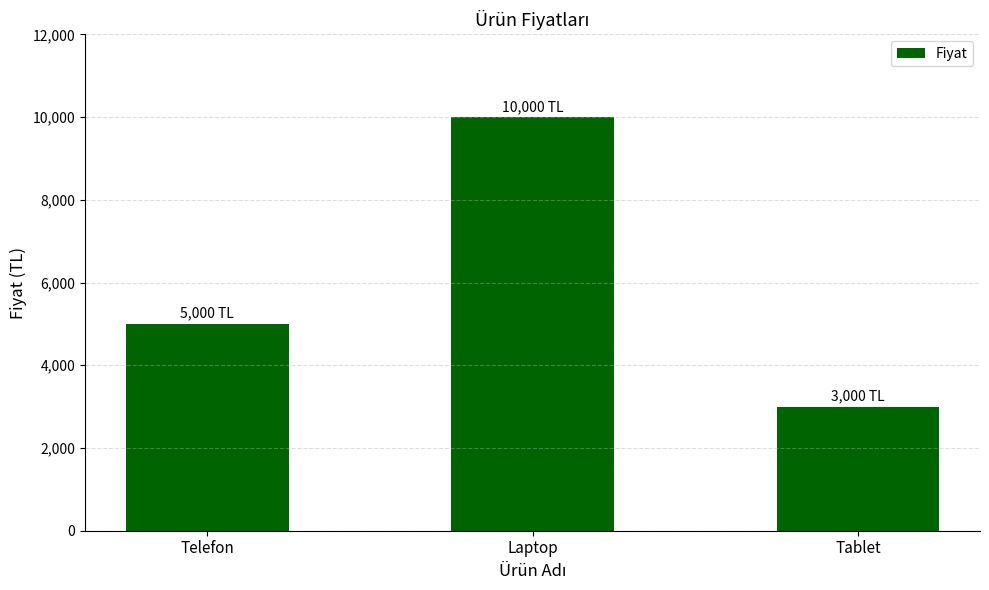

What is the label of the 2nd bar from the left?

Laptop